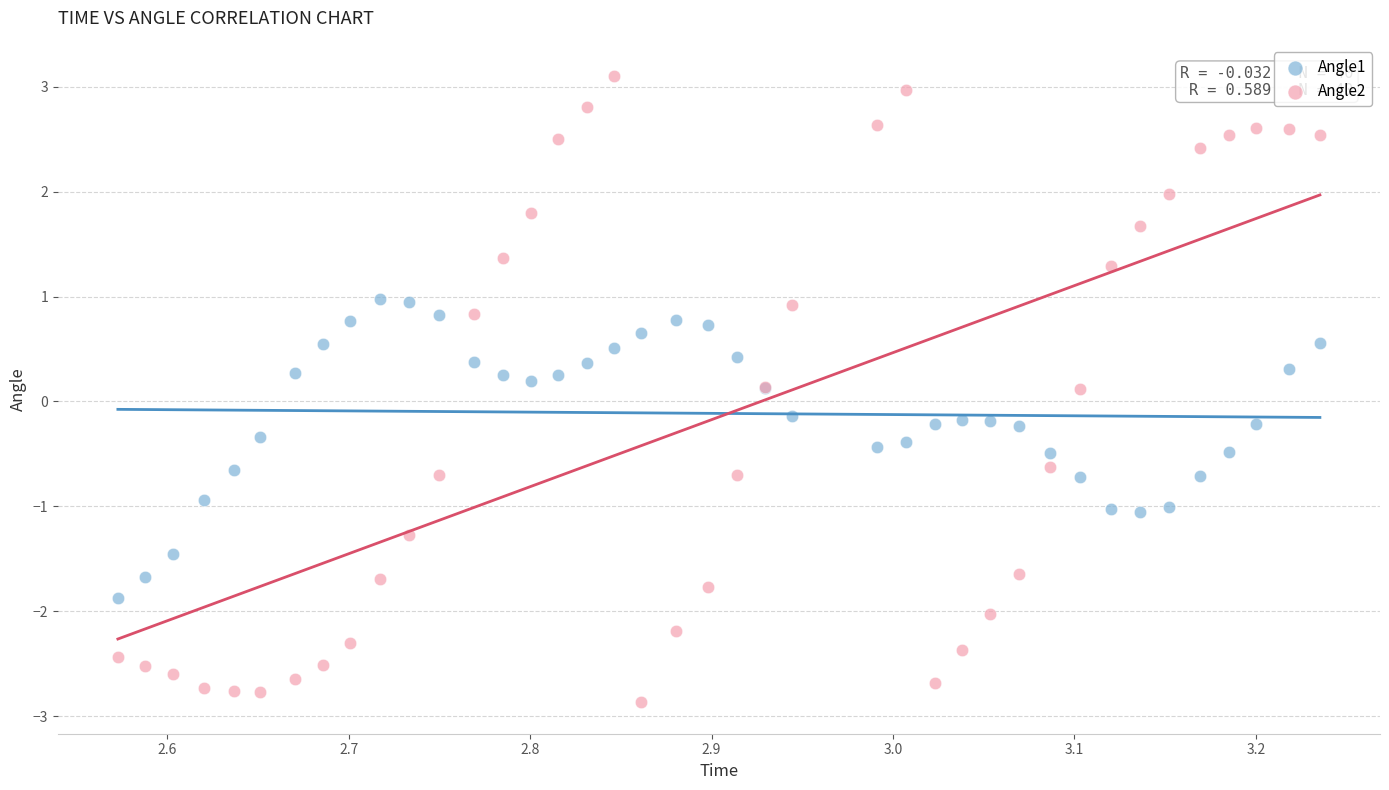

What is the X range (max minus min) for the scatter plot?

0.7